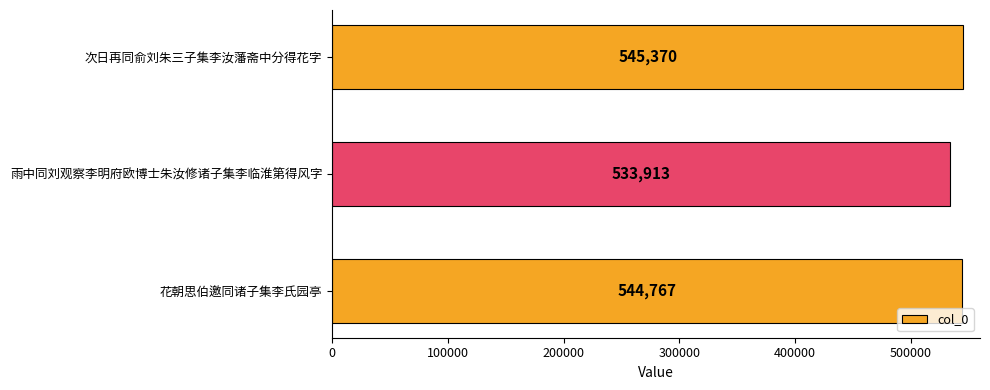

Are the bars grouped side by side (vs. stacked)?

No